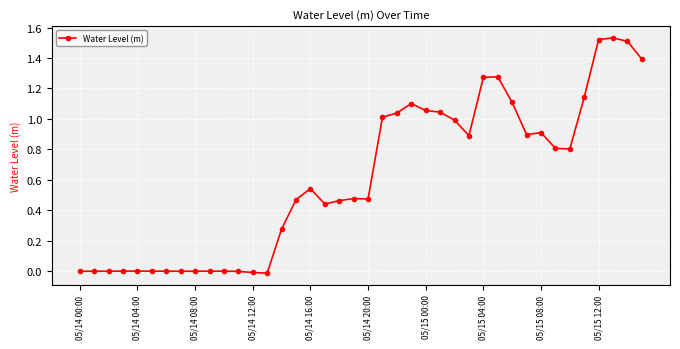

True or false: the data has more than 2 interior local peaks.

True